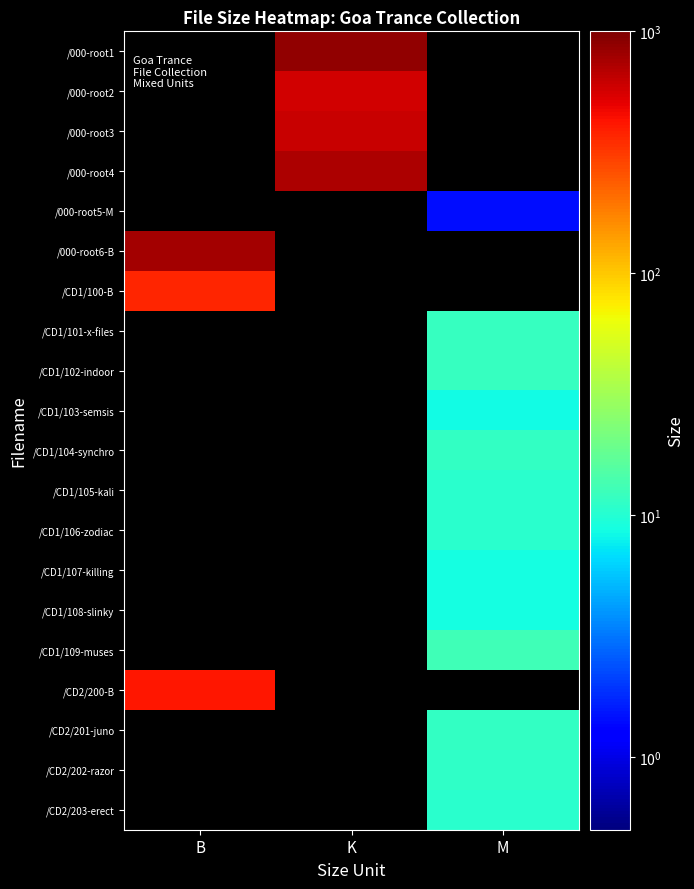

True or false: /CD1/102-indoor has a value of 11.7 at M.

True